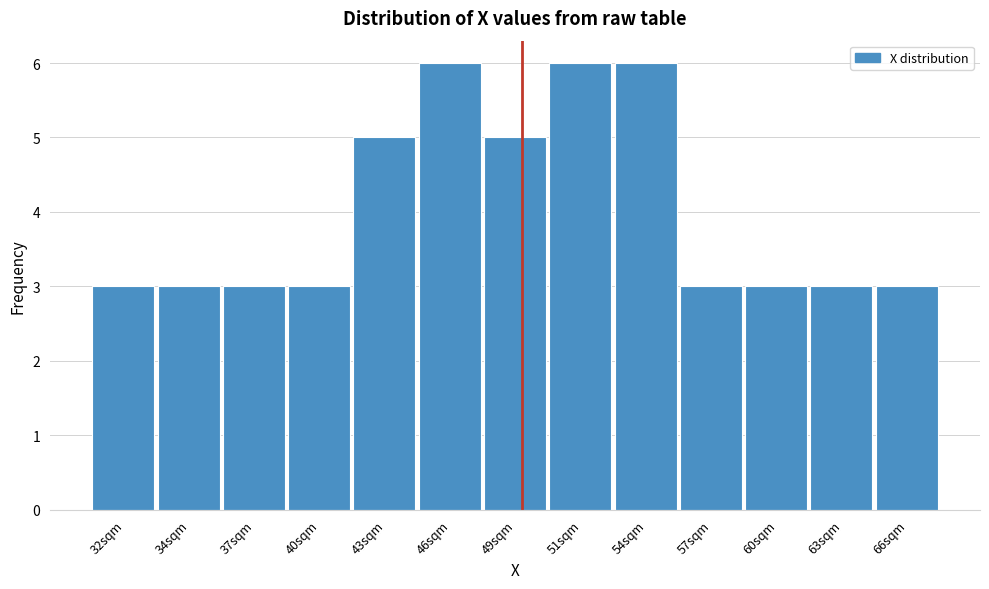

Reading right to left, extract all data points from this chart.

66sqm=3	63sqm=3	60sqm=3	57sqm=3	54sqm=6	51sqm=6	49sqm=5	46sqm=6	43sqm=5	40sqm=3	37sqm=3	34sqm=3	32sqm=3